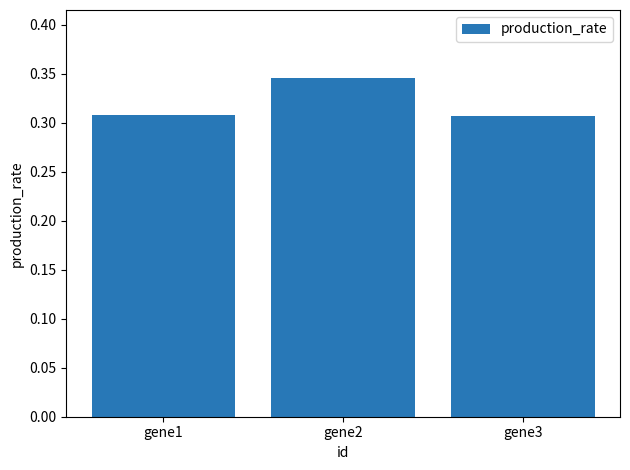

Which has a higher value, gene1 or gene2?

gene2